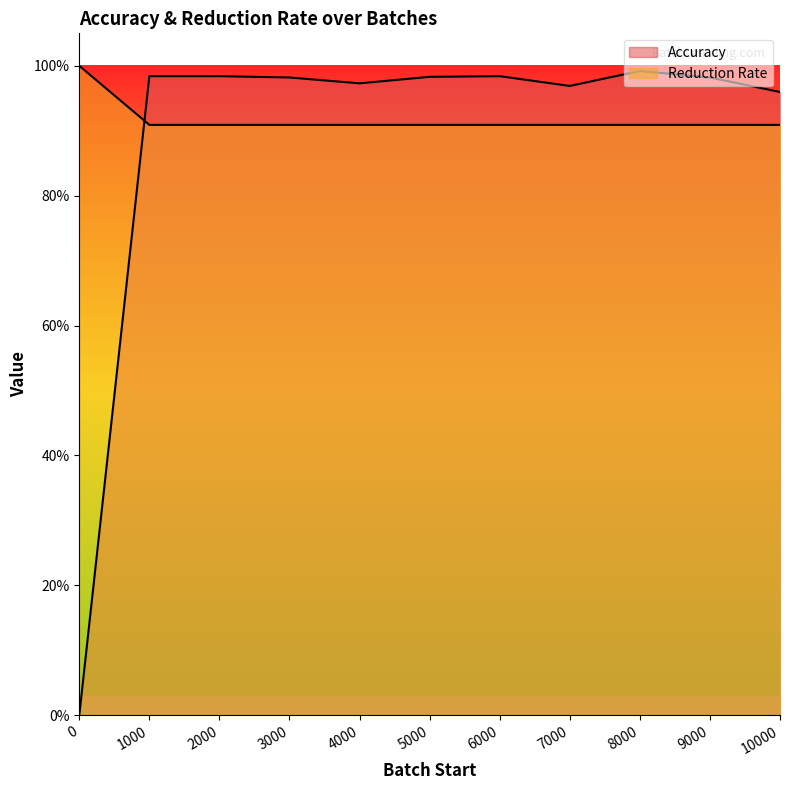

What are all the series names shown in the legend?

Accuracy, Reduction Rate